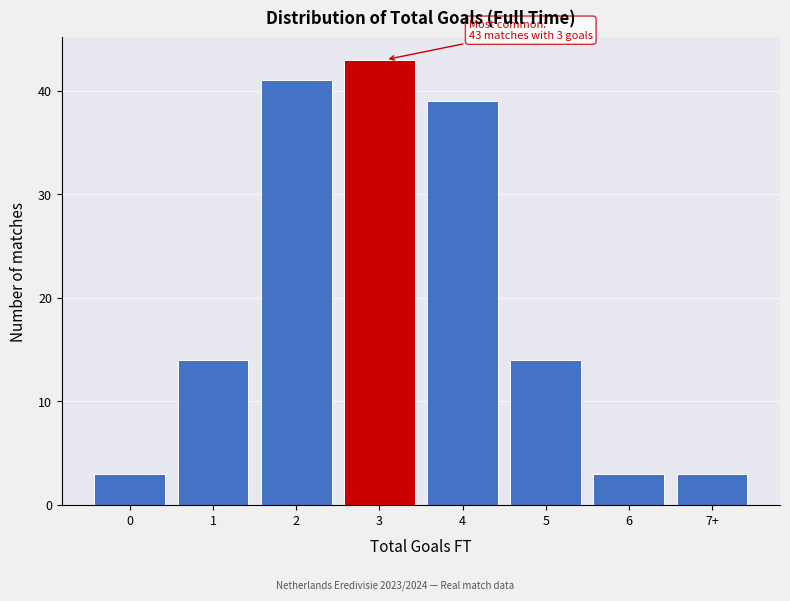

Reading right to left, list all the values displayed in this chart.

7+=3	6=3	5=14	4=39	3=43	2=41	1=14	0=3